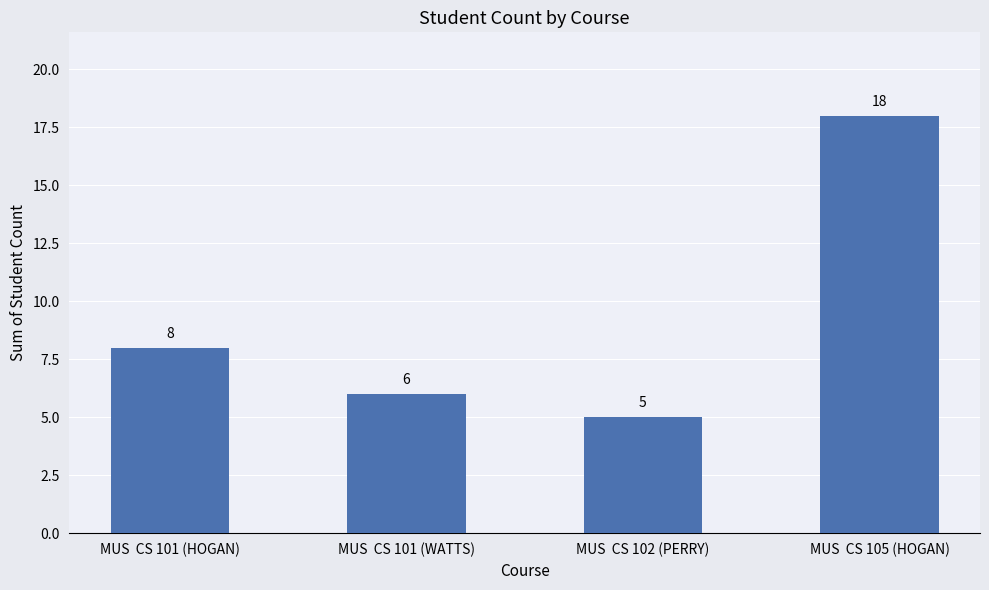

List the labels in order of value, largest first.

MUS  CS 105 (HOGAN), MUS  CS 101 (HOGAN), MUS  CS 101 (WATTS), MUS  CS 102 (PERRY)